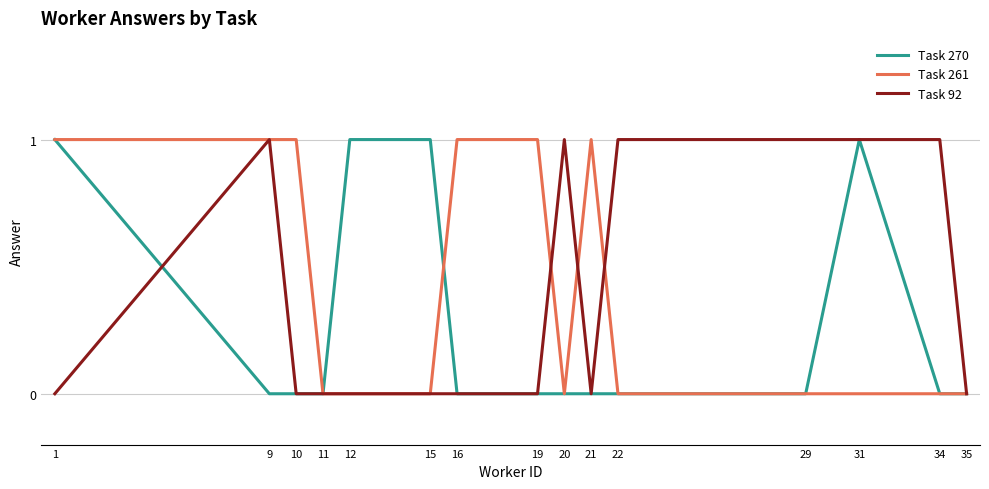

Reading left to right, list all the values displayed in this chart.

Task 270: 1=1	9=0	10=0	11=0	12=1	15=1	16=0	19=0	20=0	21=0	22=0	29=0	31=1	34=0	35=0
Task 261: 1=1	9=1	10=1	11=0	12=0	15=0	16=1	19=1	20=0	21=1	22=0	29=0	31=0	34=0	35=0
Task 92: 1=0	9=1	10=0	11=0	12=0	15=0	16=0	19=0	20=1	21=0	22=1	29=1	31=1	34=1	35=0